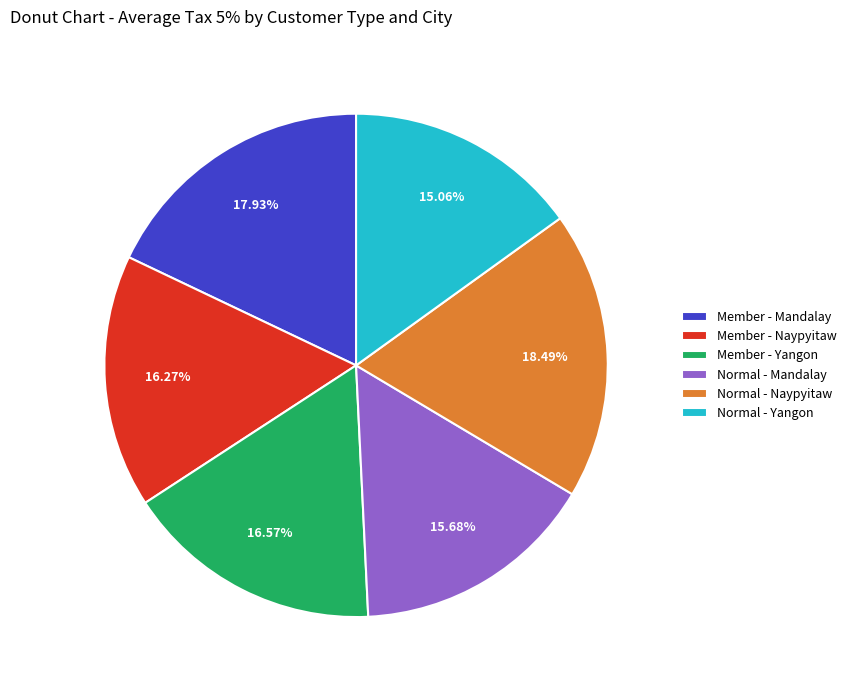

Between Member - Naypyitaw and Normal - Yangon, which is larger?

Member - Naypyitaw